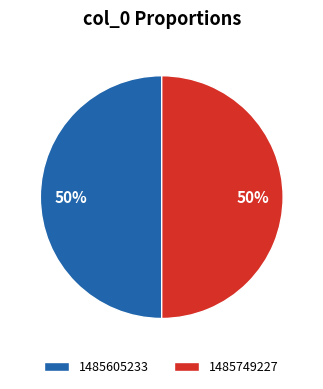

To the nearest percent, what percentage of the pie is 1485605233?

50%